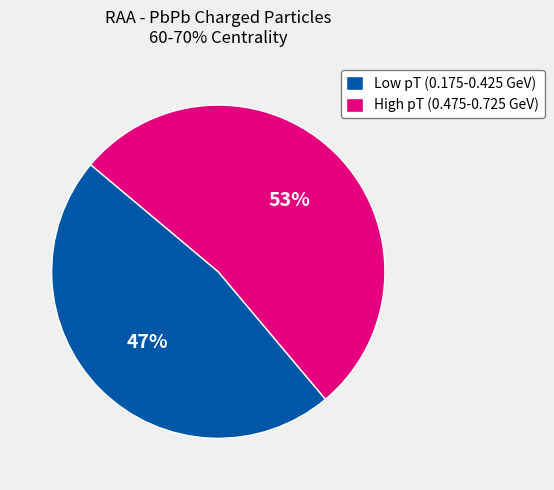

What percentage is the High pT (0.475-0.725 GeV) slice, to the nearest percent?

53%